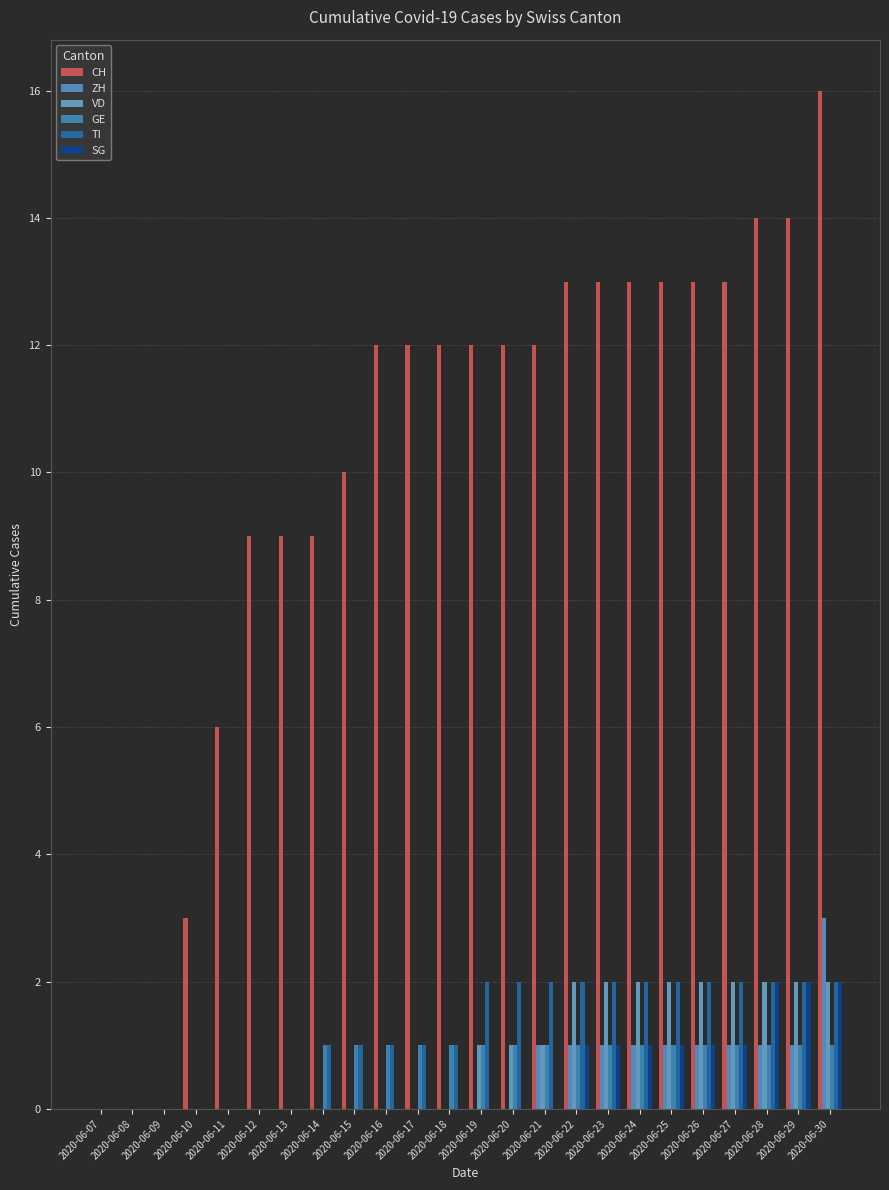

How many TI values are between 0 and 2?

24